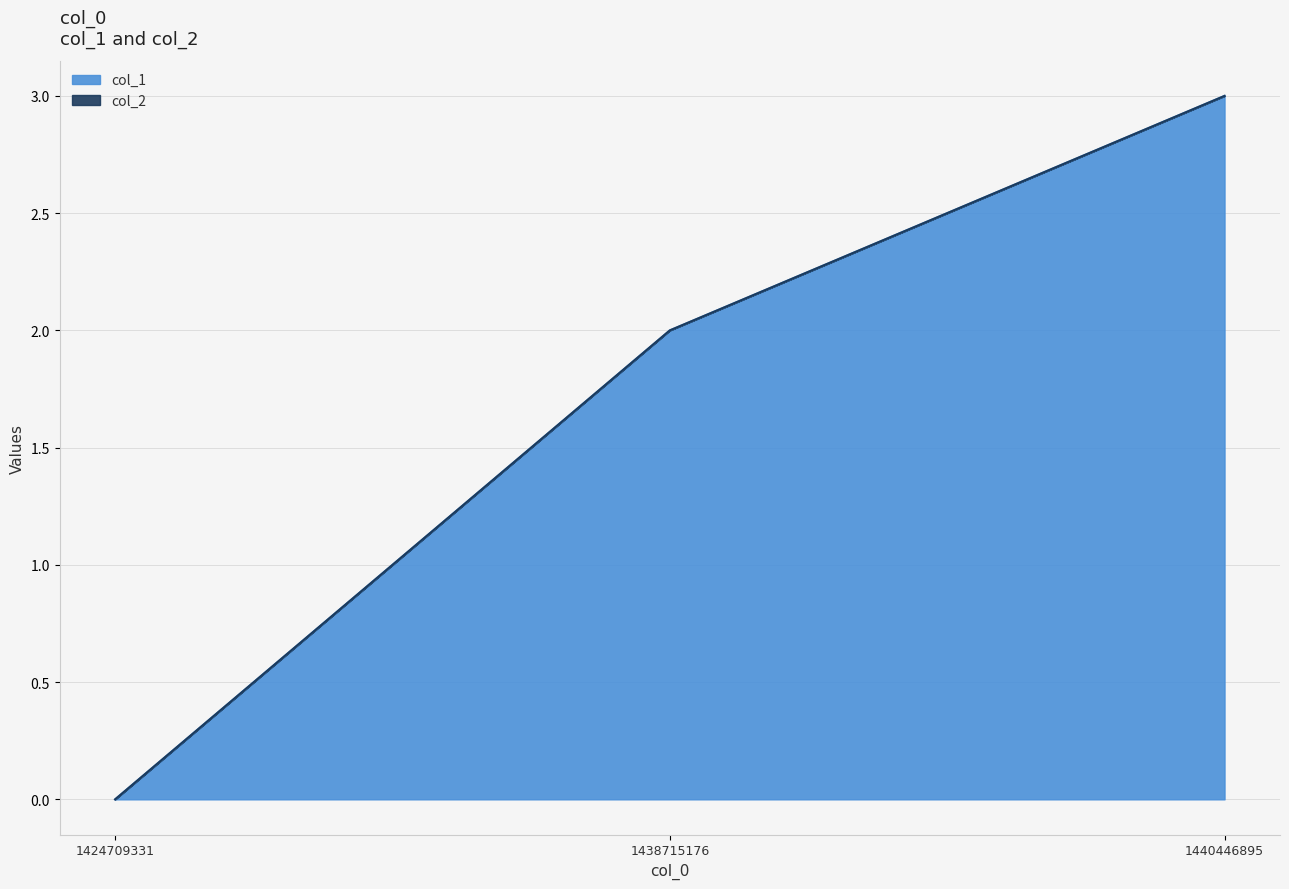

The chart shows a value of 1 at 1440446895. True or false?

False